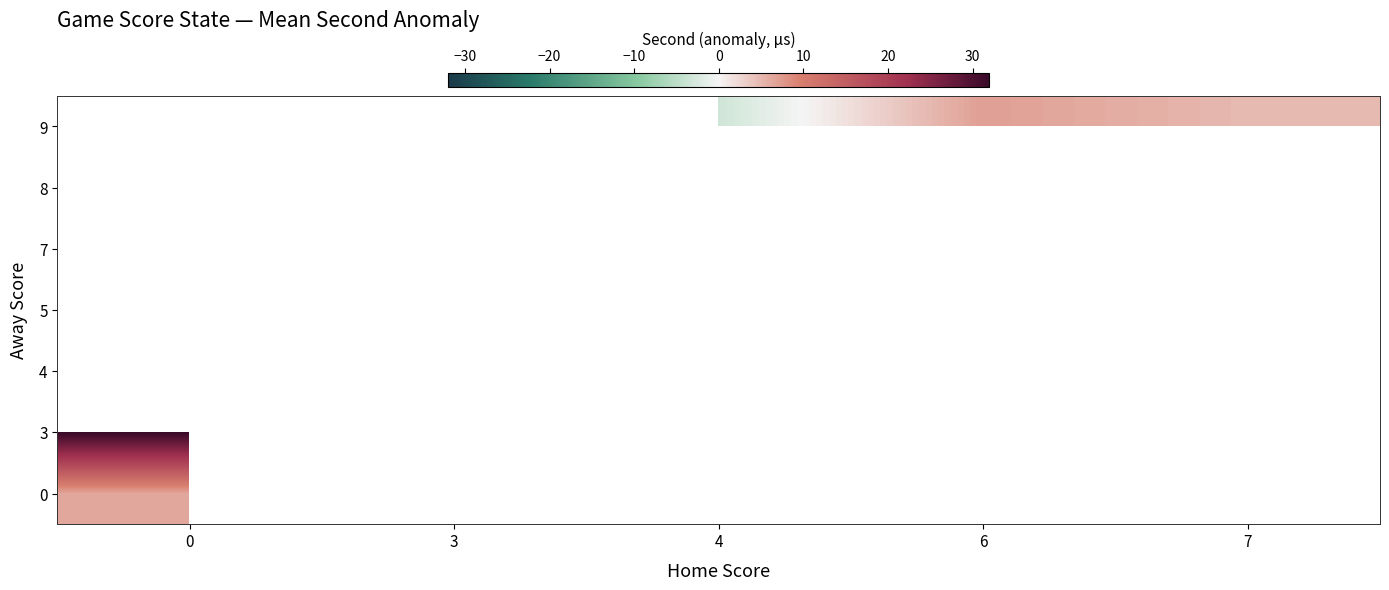

Is the value of 4 at 4 greater than the value of 7 at 0?

No